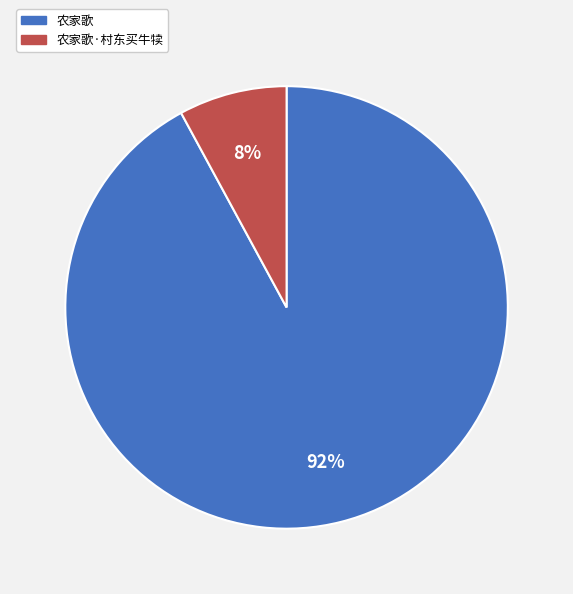

Between 农家歌·村东买牛犊 and 农家歌, which is larger?

农家歌